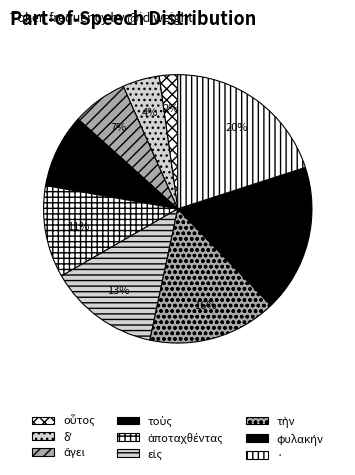

Count the number of slices in the pie.

9